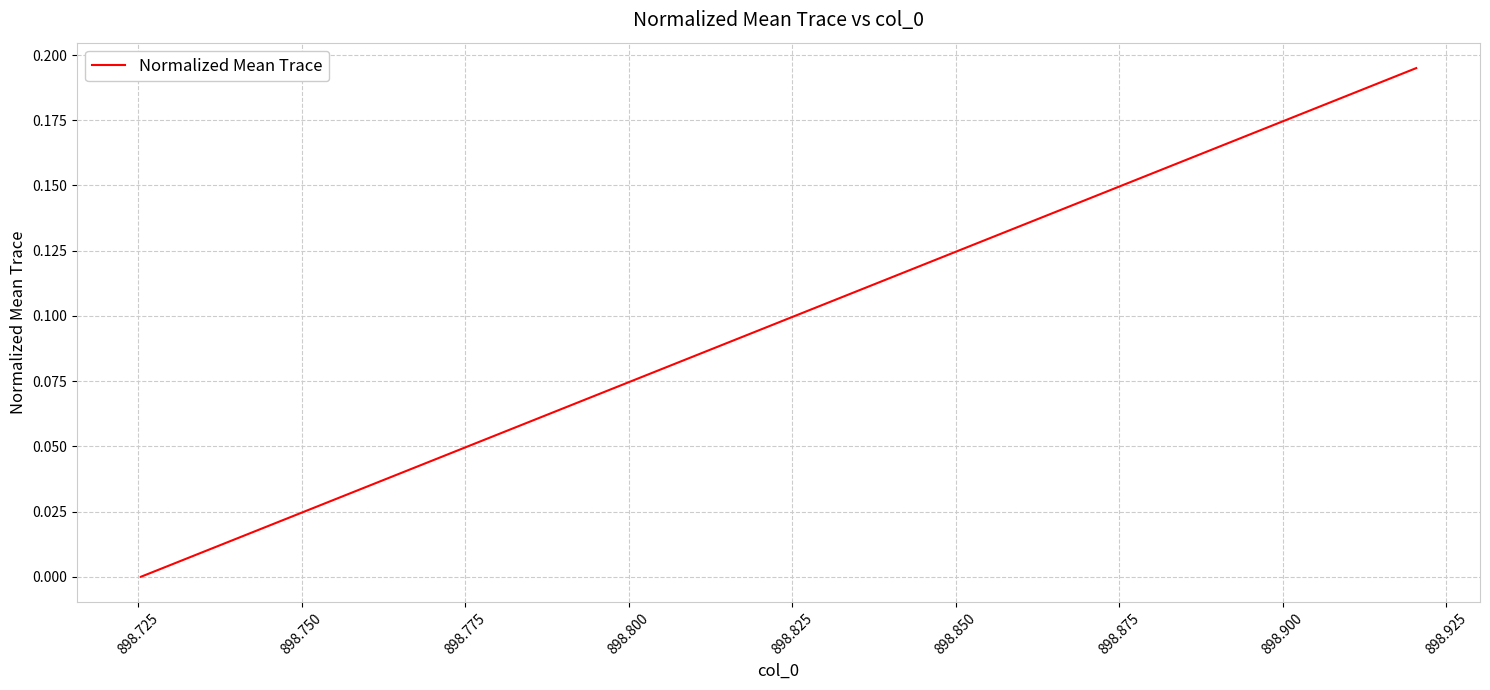

What is the difference between the second highest and second lowest values?

0.2